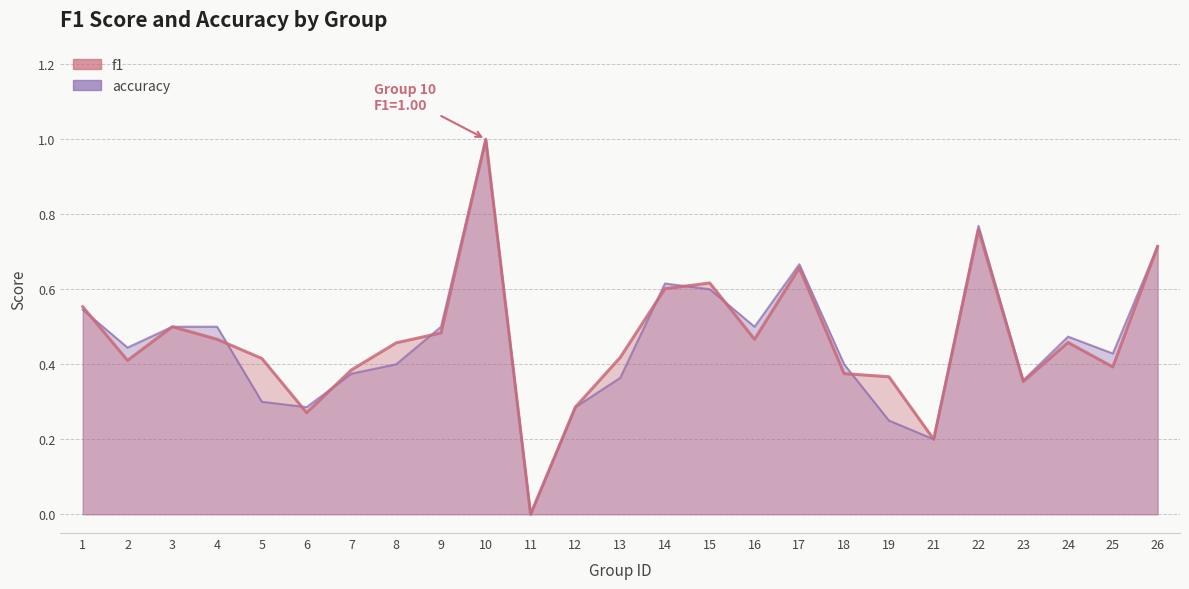

The value of f1 at 14 is 0.6. True or false?

True